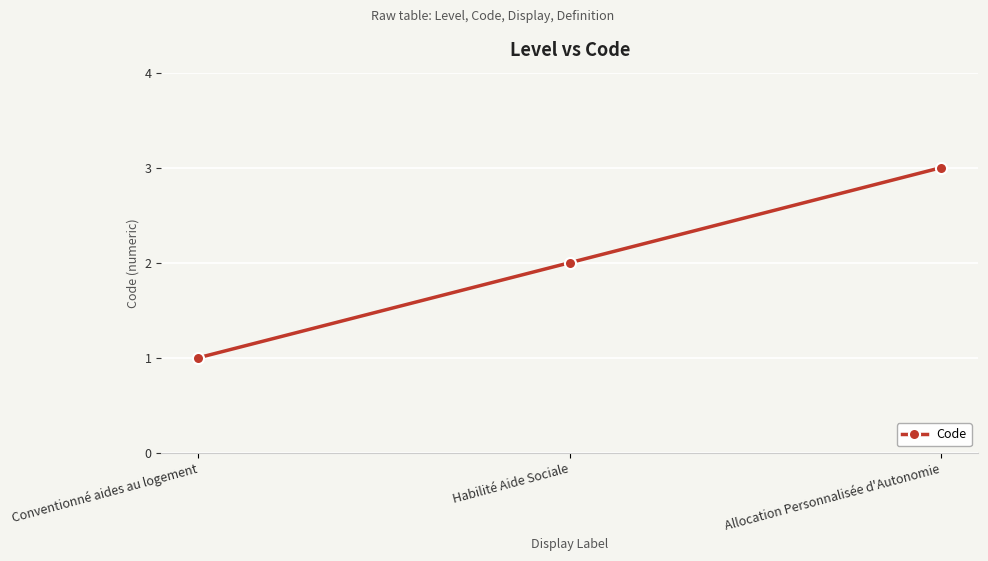

Count the values in the range 1 to 3.

3